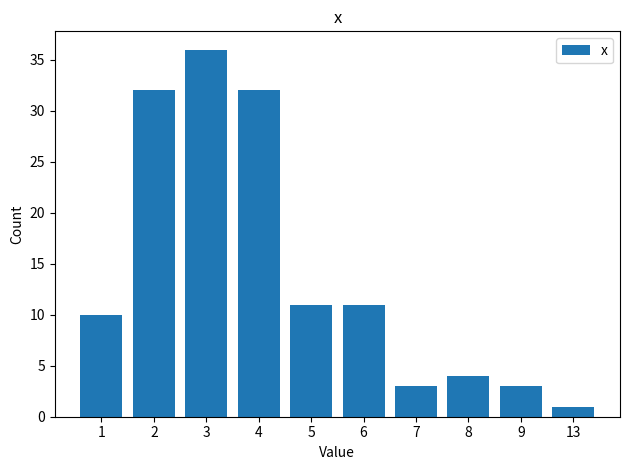

Reading left to right, what are all the values shown in this chart?

1=10	2=32	3=36	4=32	5=11	6=11	7=3	8=4	9=3	13=1